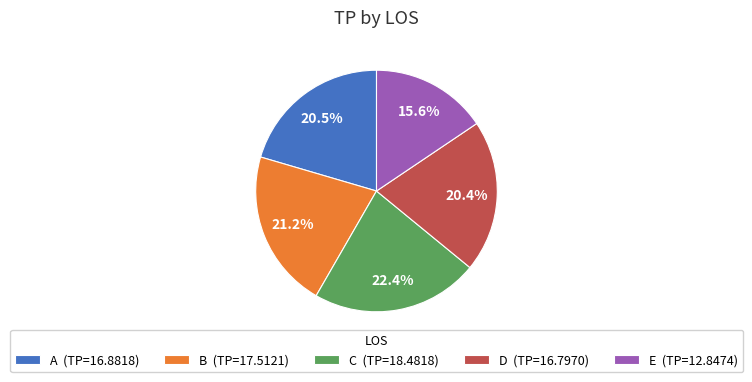

Do C and D together represent more than half of the pie?

No